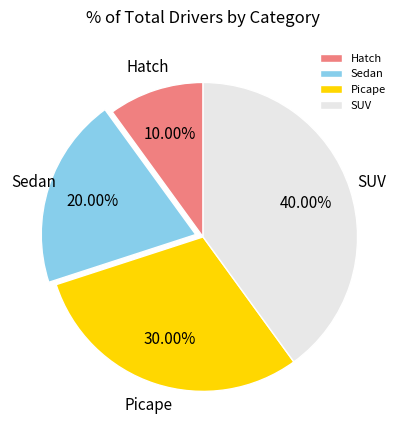

Combined, do Sedan and SUV account for over 50%?

Yes